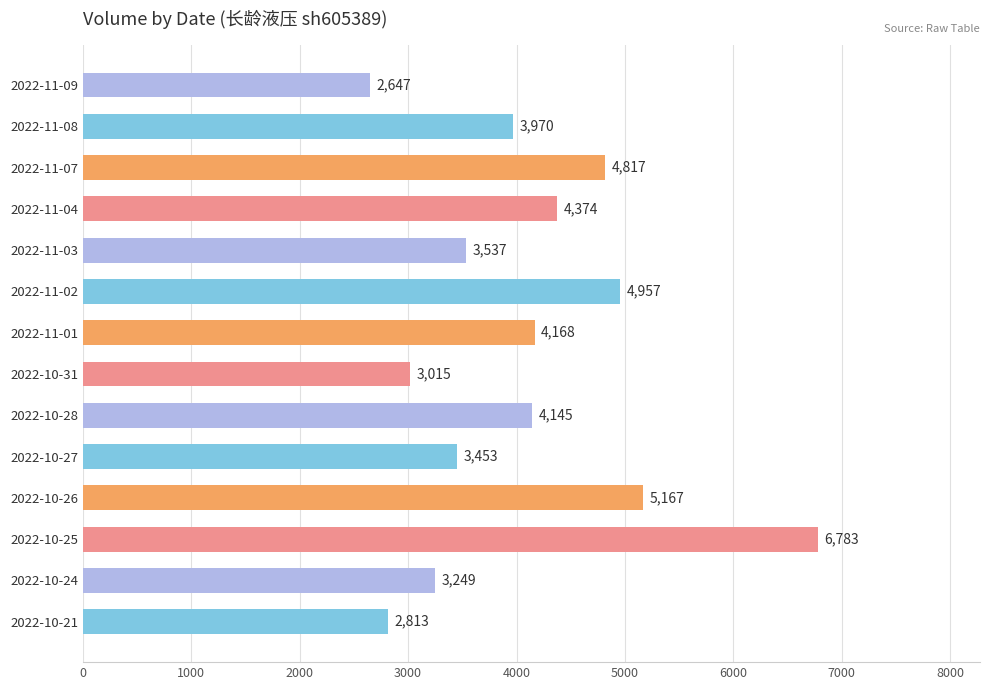

What is the smallest value displayed?

2647